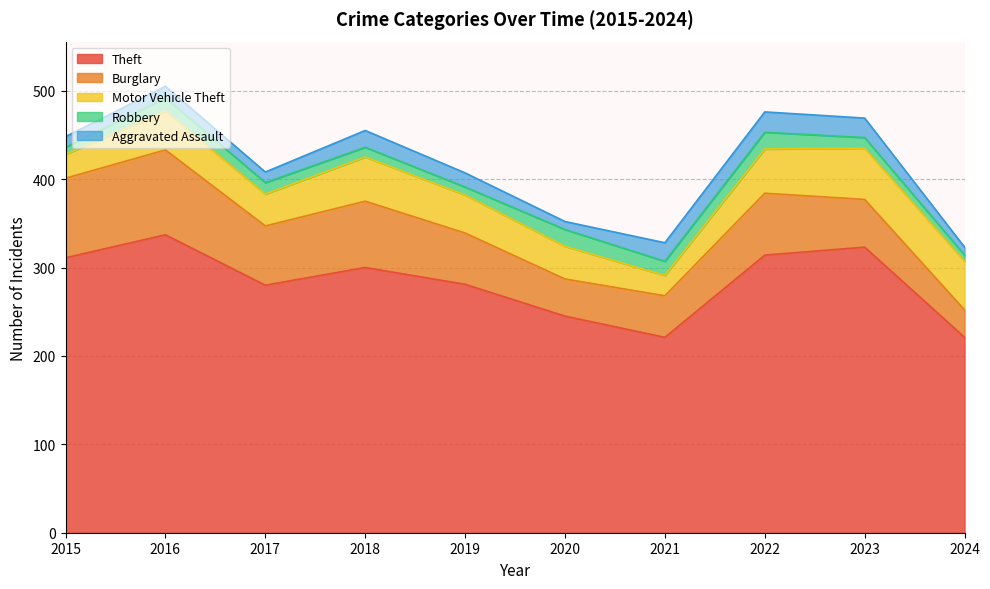

Is it true that Burglary equals 31 at 2024?

True